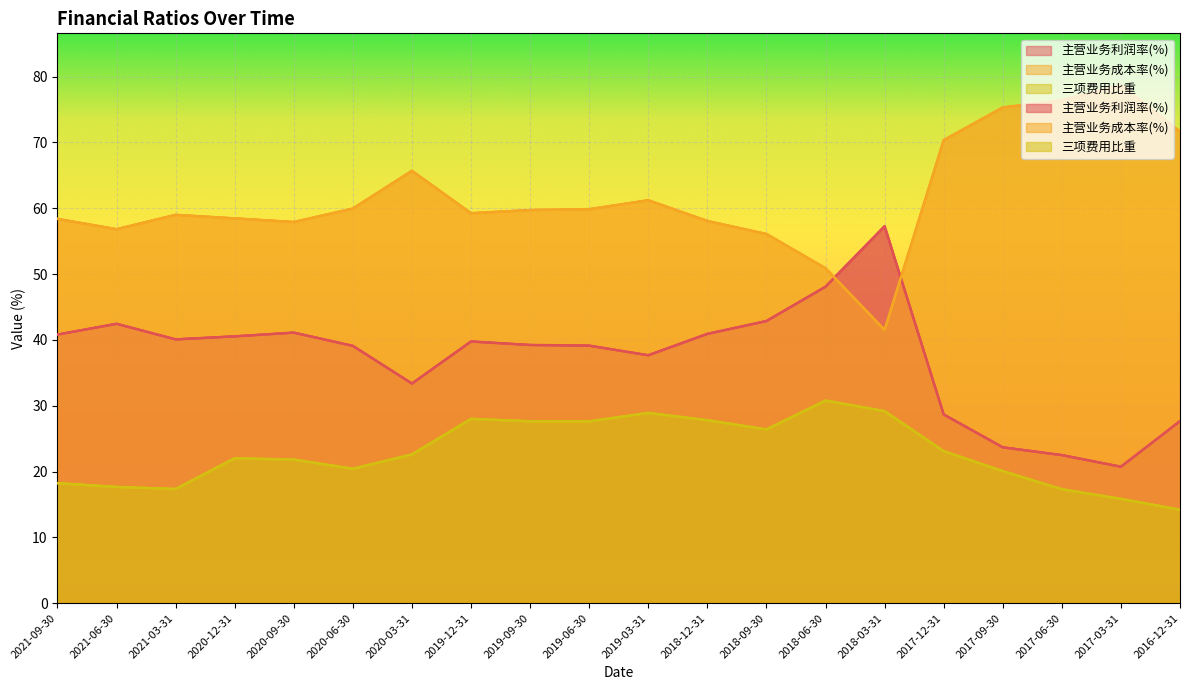

What is the spread (max minus min) of values at 2019-12-31?

31.2